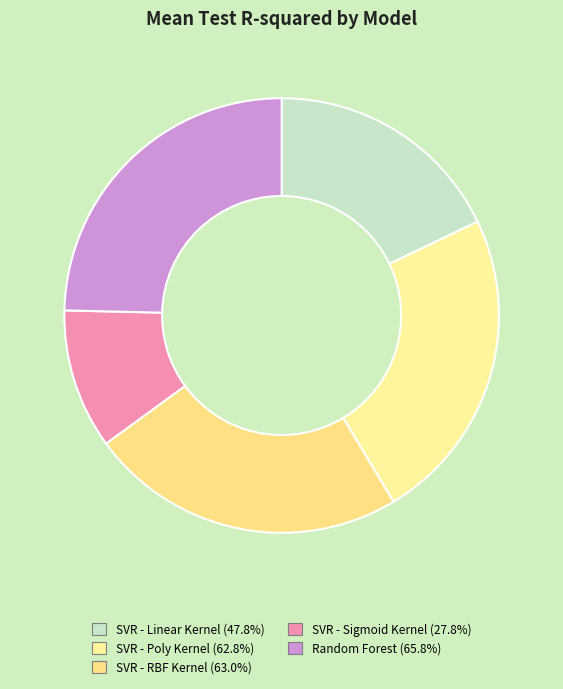

The SVR - Linear Kernel slice represents 18% of the pie. True or false?

True